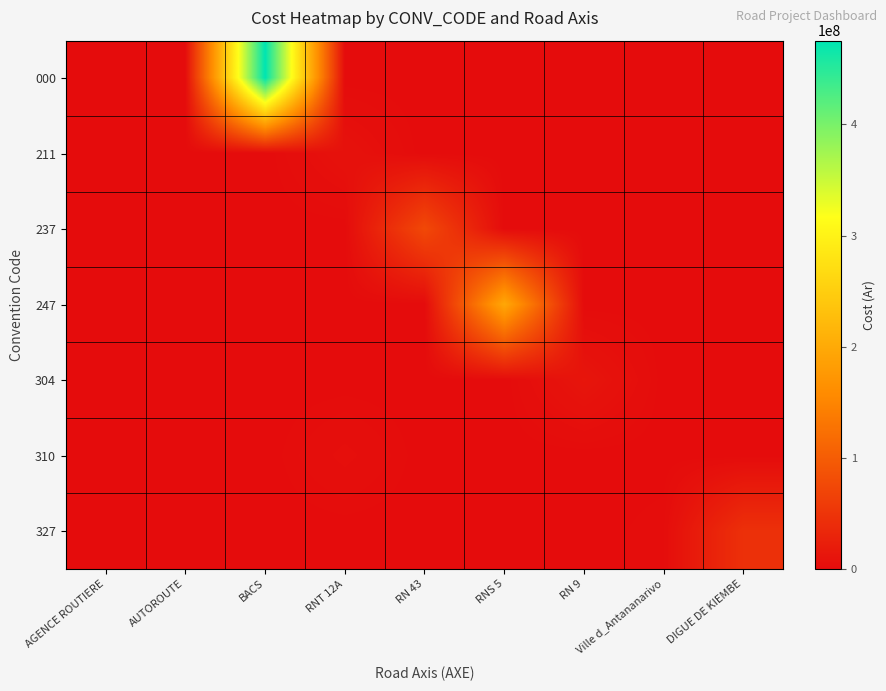

How many distinct data groups are displayed?

7